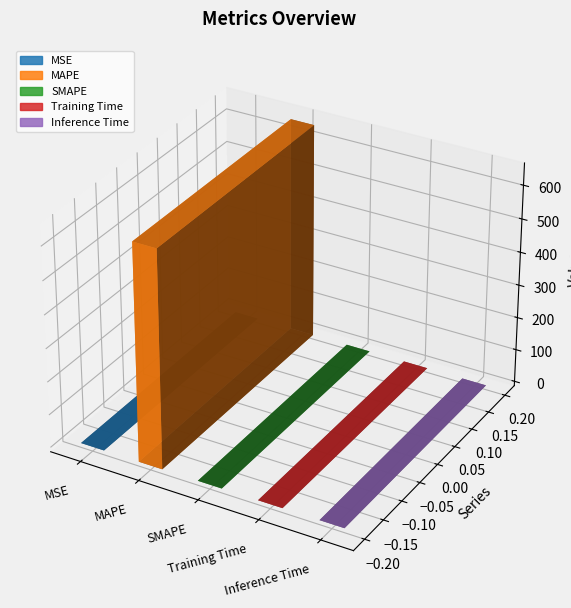

The value at Training Time is 0.0. True or false?

False